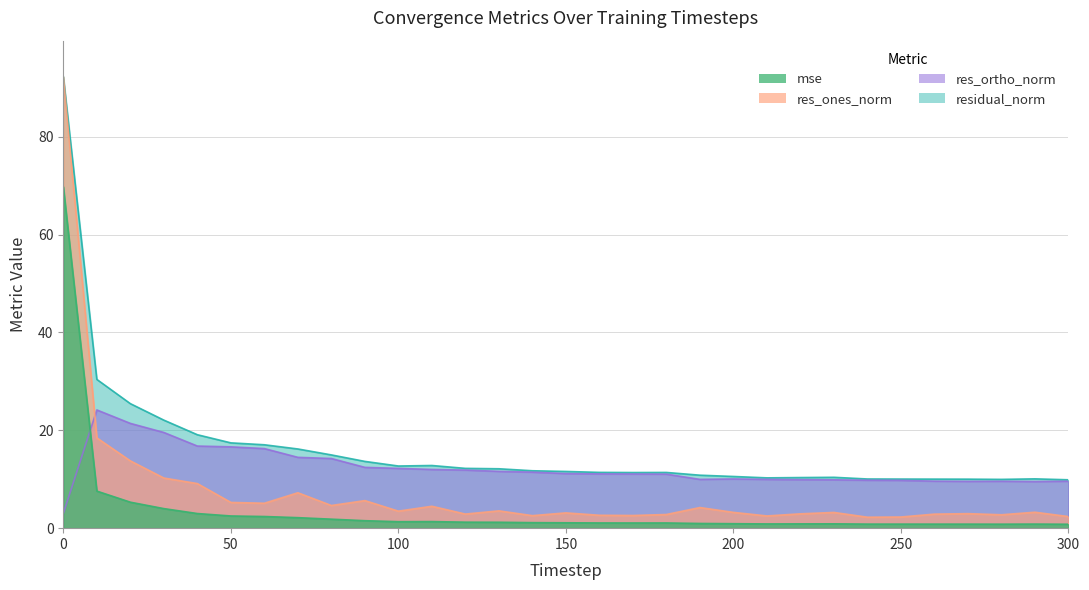

List the labels in order of mse value, smallest first.

300, 280, 270, 260, 250, 240, 290, 210, 220, 230, 200, 190, 170, 180, 160, 150, 140, 130, 120, 100, 110, 90, 80, 70, 60, 50, 40, 30, 20, 10, 0